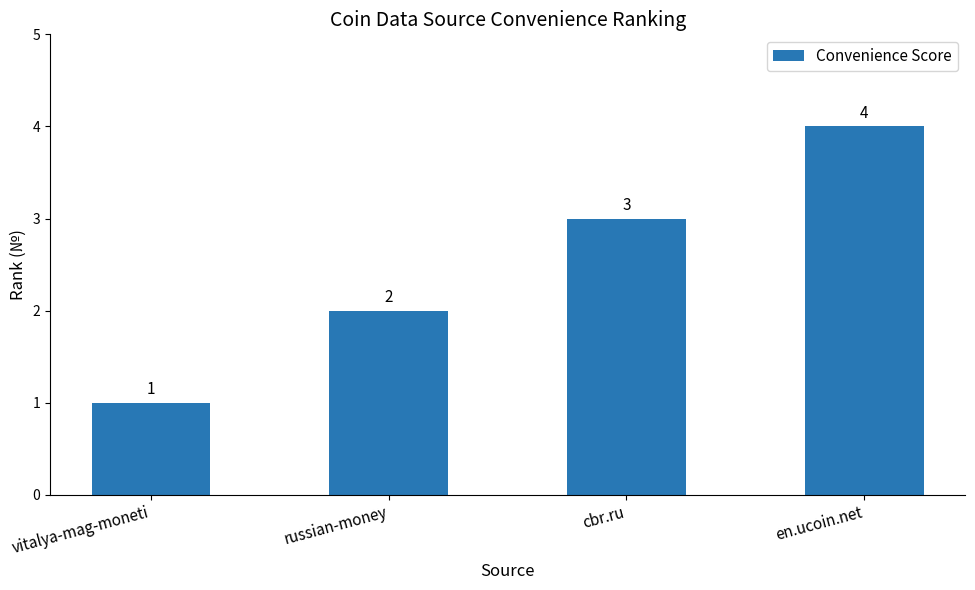

What is the change in value from russian-money to en.ucoin.net?

+2